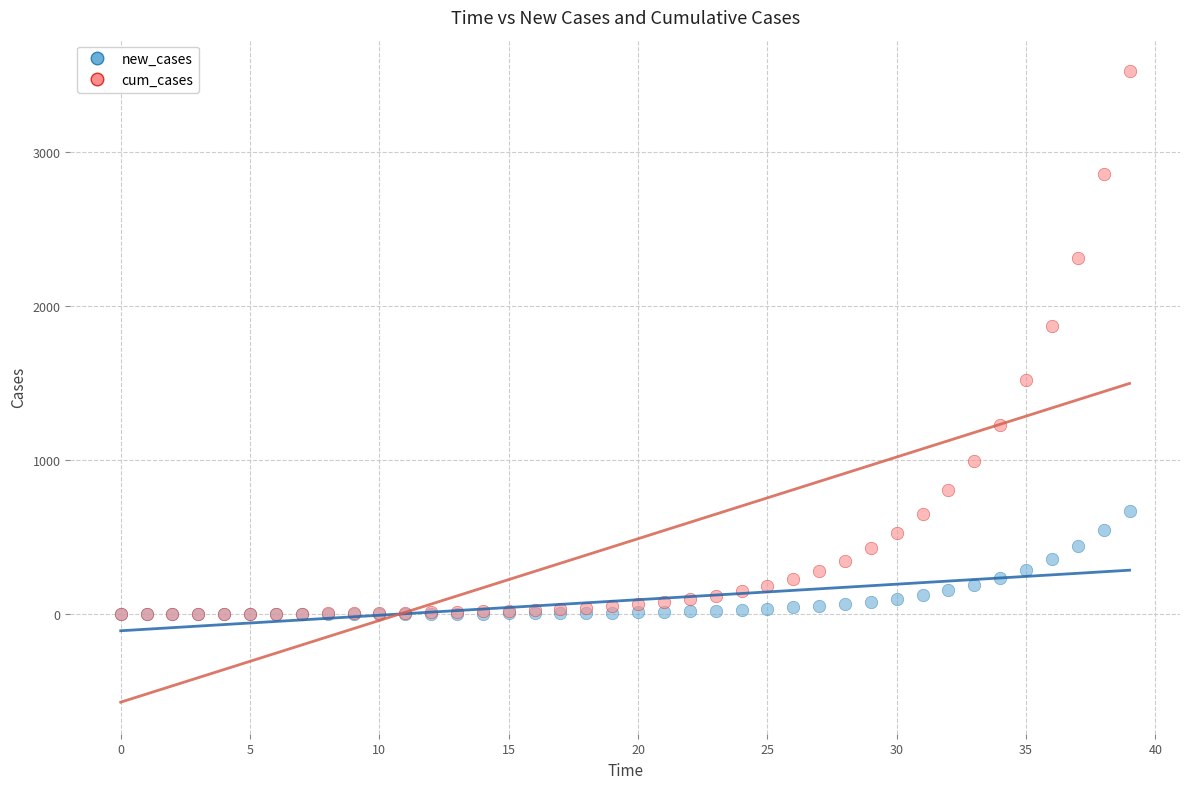

Across all series, what Y value is closest to 1762?

1873.2